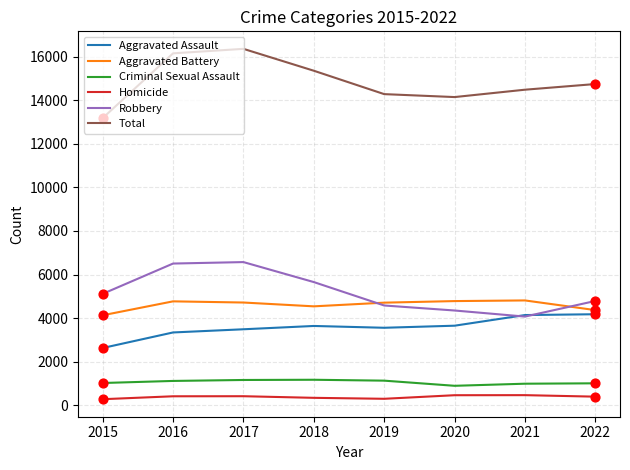

At how many categories does at least one series exceed 7019?

8